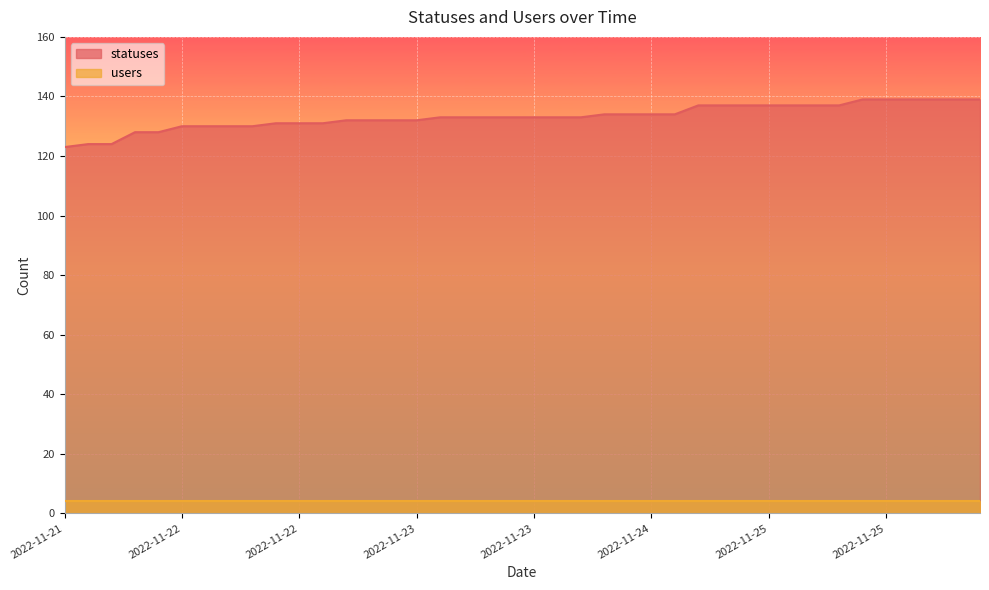

What is the average value?

133